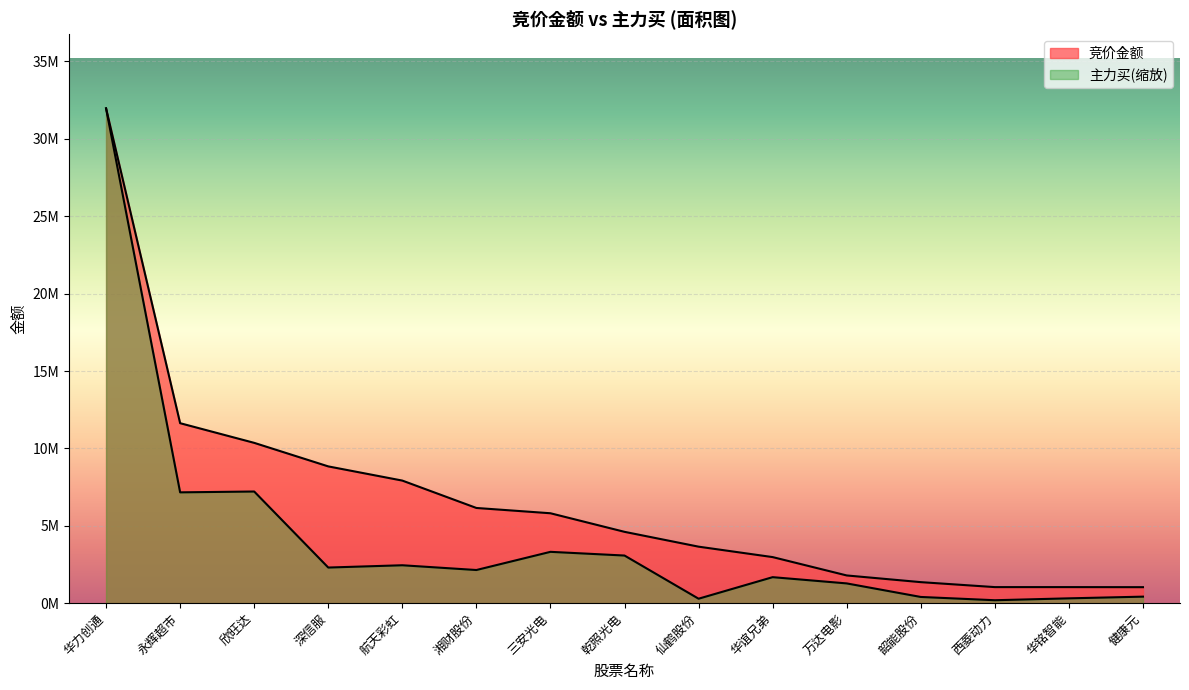

At 航天彩虹, list the series in order from largest to smallest.

竞价金额, 主力买